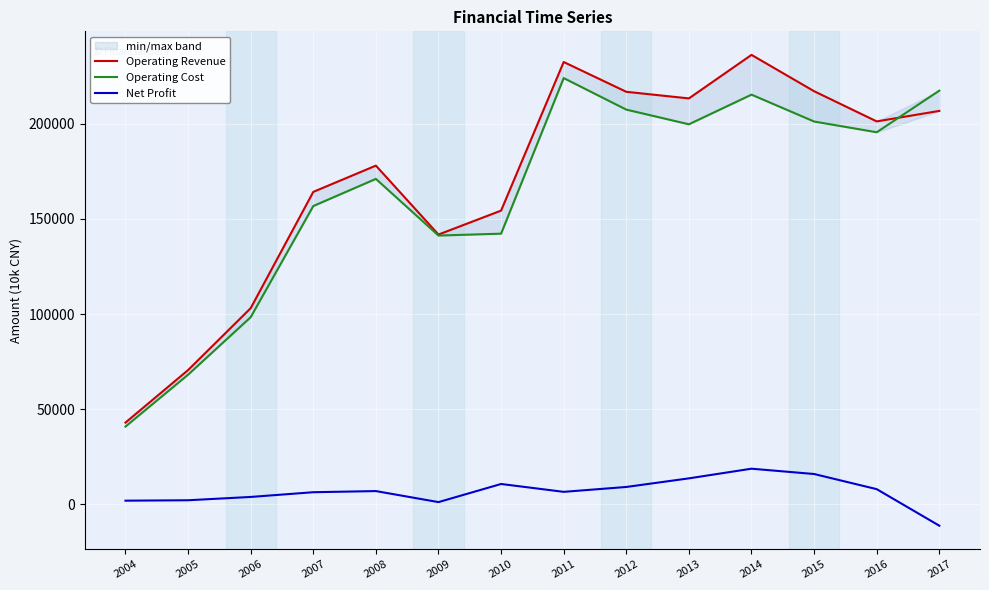

Which series has the widest spread of values?

Operating Revenue